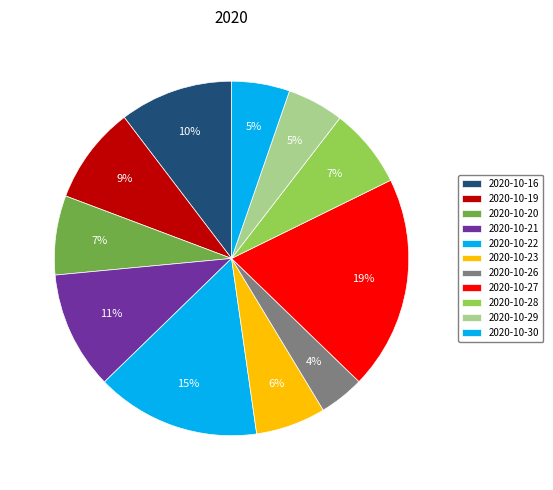

To the nearest percent, what is the average slice percentage?

9%